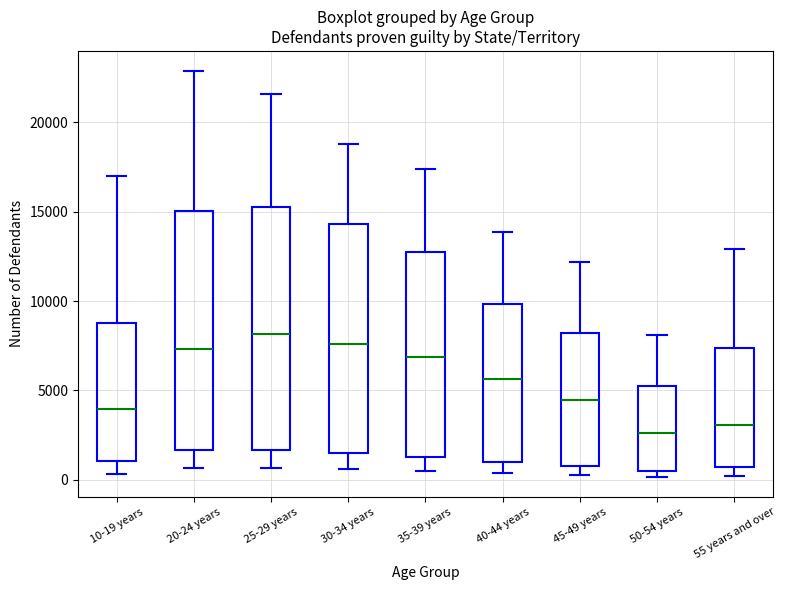

Reading left to right, read every box against the y-axis: the position of its median line, the range the box covers, and the ends of its whiskers. The values are not printed on the chart, so give them approximately, as read against the axis.

10-19 years: median 4000, box 1000 to 9000, whiskers 500 to 17000
20-24 years: median 7500, box 1500 to 15000, whiskers 500 to 23000
25-29 years: median 8000, box 1500 to 15500, whiskers 500 to 21500
30-34 years: median 7500, box 1500 to 14500, whiskers 500 to 19000
35-39 years: median 7000, box 1500 to 12500, whiskers 500 to 17500
40-44 years: median 5500, box 1000 to 10000, whiskers 500 to 14000
45-49 years: median 4500, box 1000 to 8000, whiskers 500 to 12000
50-54 years: median 2500, box 500 to 5500, whiskers 0 to 8000
55 years and over: median 3000, box 500 to 7500, whiskers 0 to 13000